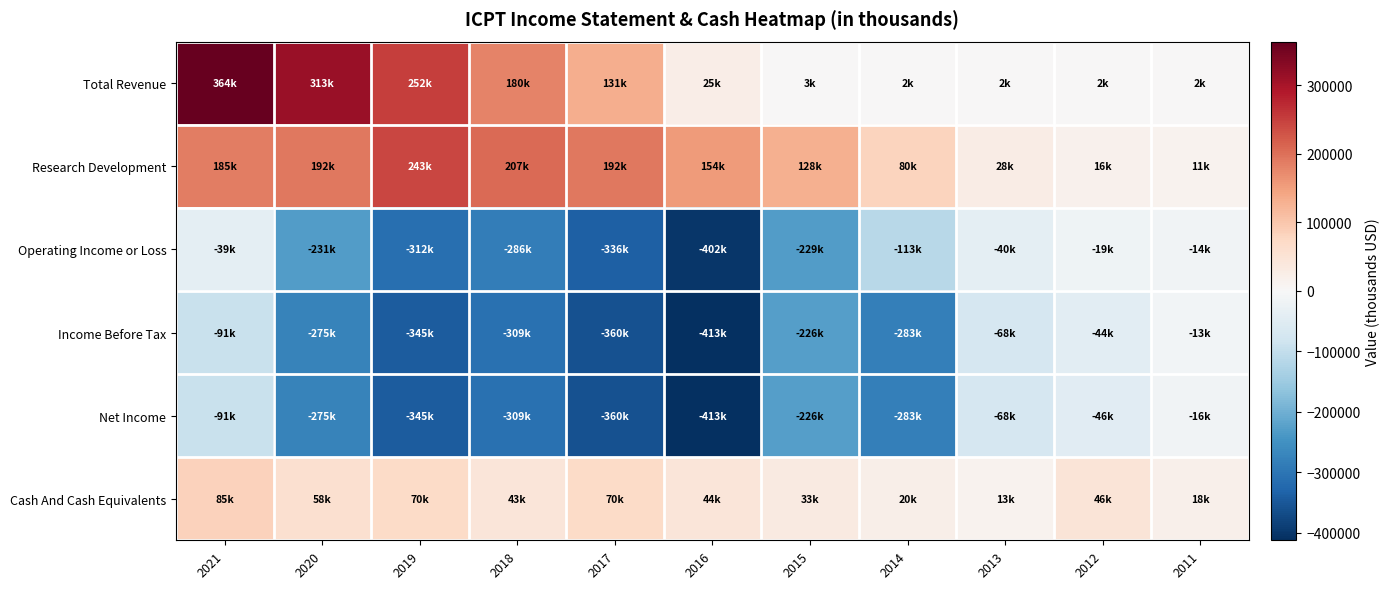

Reading left to right, list all the values displayed in this chart.

Total Revenue: 2021=363500	2020=312700	2019=252000	2018=179800	2017=131000	2016=25000	2015=2800	2014=1700	2013=1600	2012=2400	2011=1800
Research Development: 2021=185300	2020=191500	2019=242800	2018=207300	2017=191500	2016=153900	2015=128200	2014=80300	2013=27900	2012=16200	2011=11400
Operating Income or Loss: 2021=-39200	2020=-231200	2019=-312400	2018=-285500	2017=-335600	2016=-402500	2015=-229200	2014=-113200	2013=-39500	2012=-18900	2011=-13800
Income Before Tax: 2021=-91400	2020=-274900	2019=-344700	2018=-309200	2017=-360400	2016=-412800	2015=-226400	2014=-283200	2013=-67800	2012=-43600	2011=-12700
Net Income: 2021=-91400	2020=-274900	2019=-344700	2018=-309200	2017=-360400	2016=-412800	2015=-226400	2014=-283200	2013=-67800	2012=-46300	2011=-15700
Cash And Cash Equivalents: 2021=84700	2020=58200	2019=70100	2018=43200	2017=70000	2016=43700	2015=32700	2014=20000	2013=13400	2012=45500	2011=17700